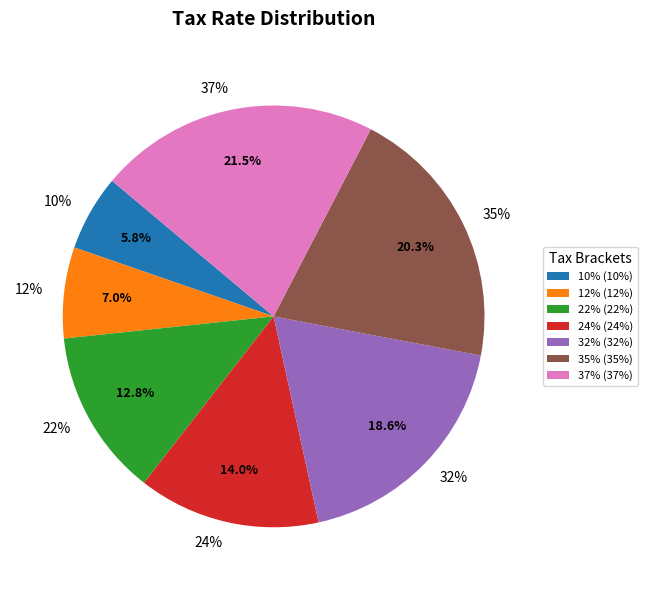

Which slice is the largest?

37%